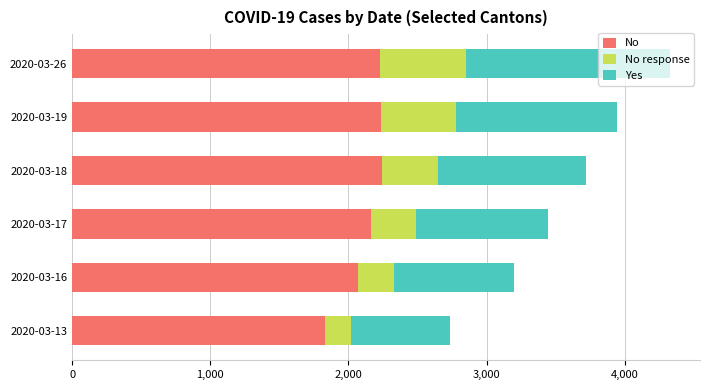

What is the lowest value of the No series?

1830